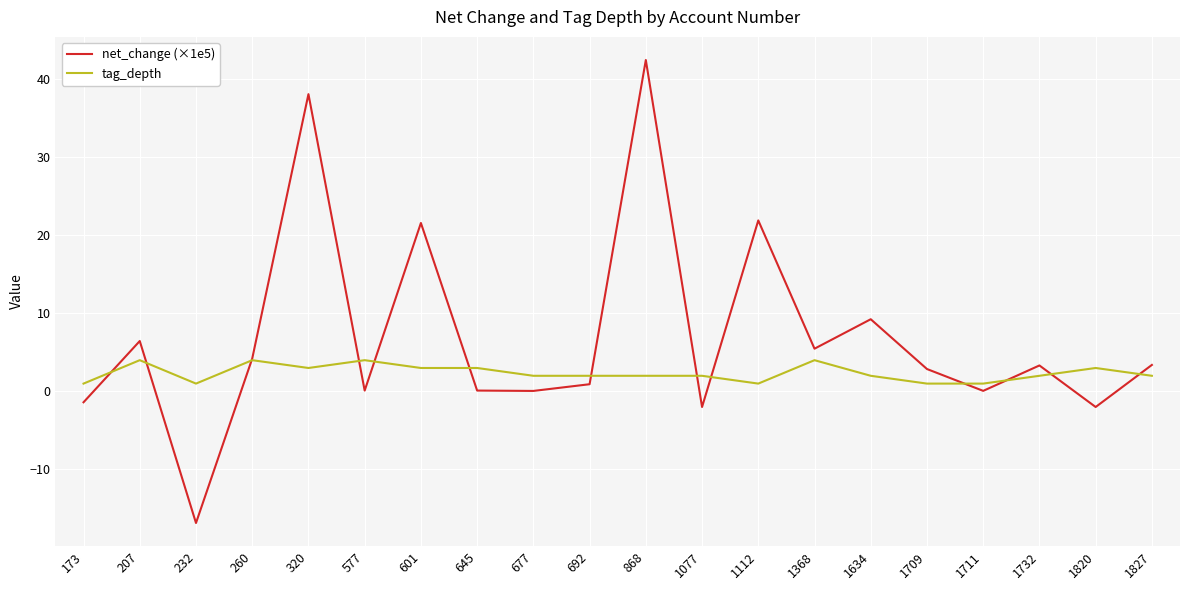

Rank the series by their maximum value, from highest to lowest.

net_change (×1e5), tag_depth